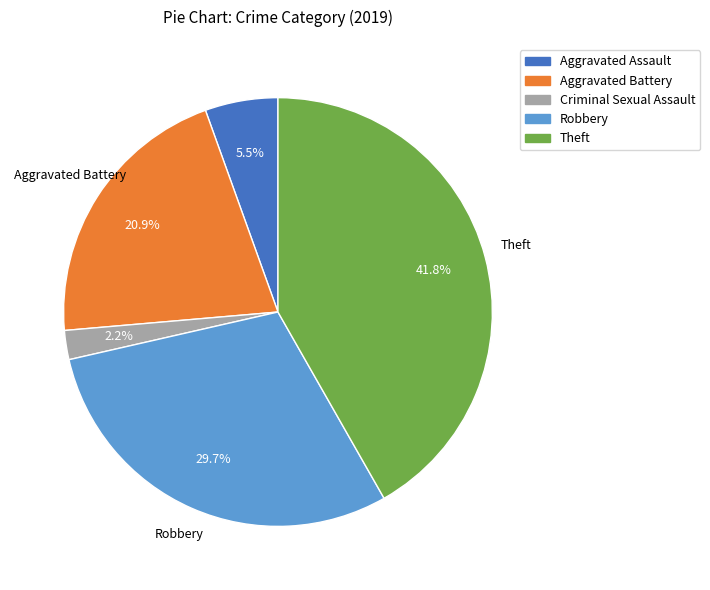

Is there a majority slice in this chart?

No